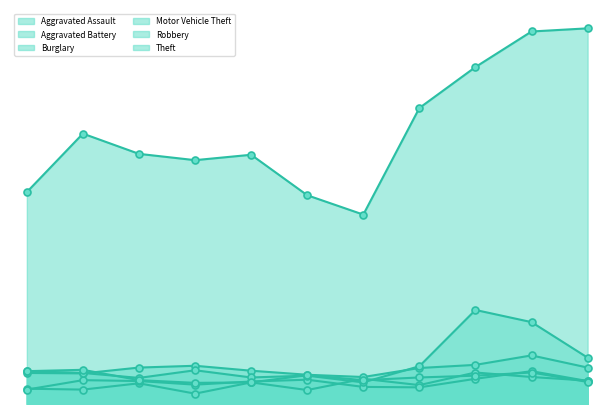

Where is Robbery nearest to the value 61?

2022